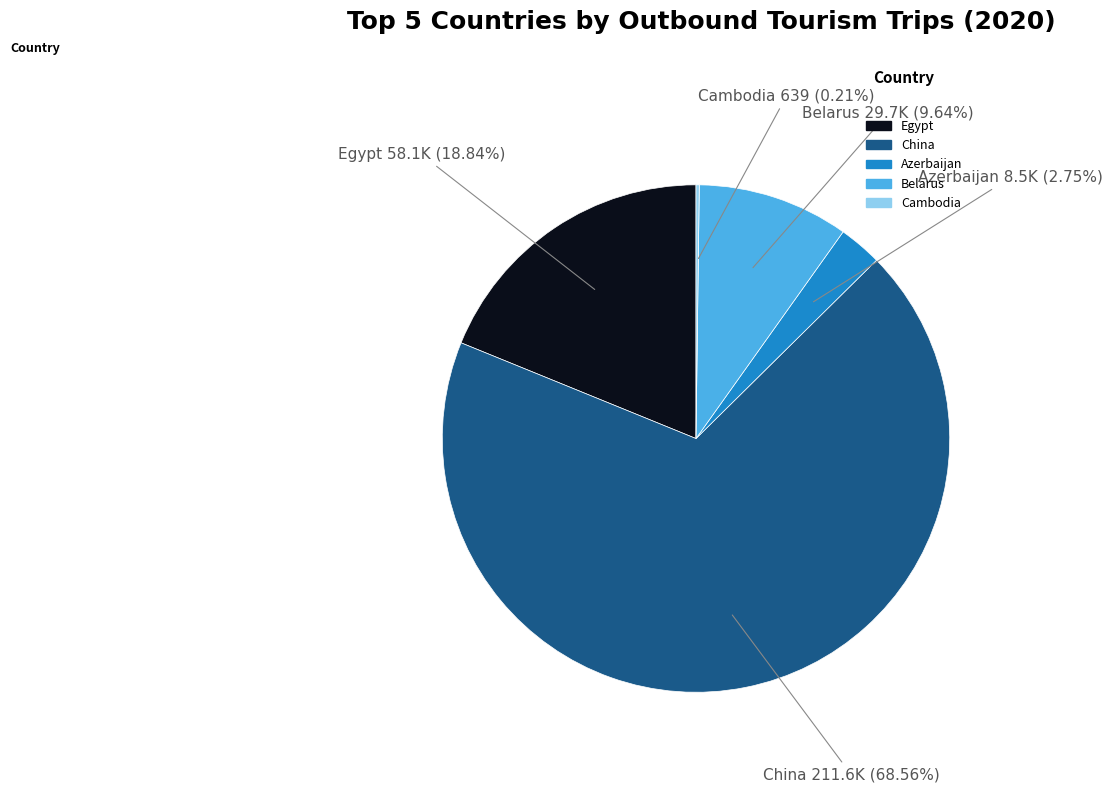

Combined, what portion of the pie is Azerbaijan and China?

71.3%